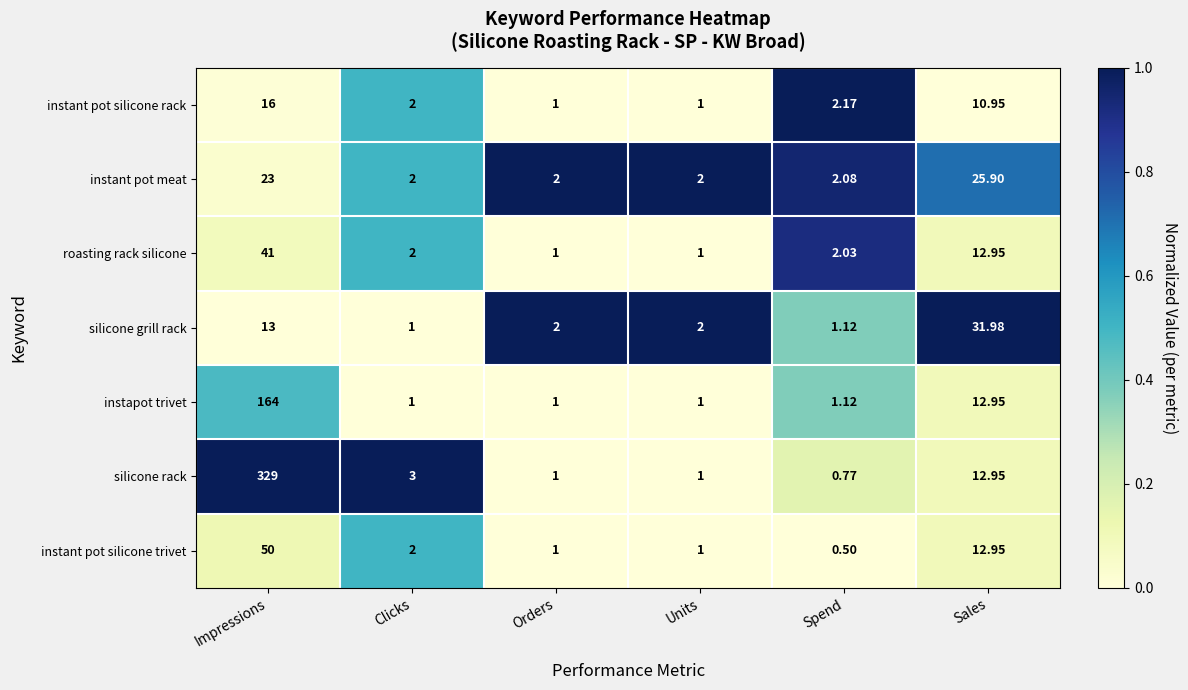

At which category is the sum across all series the highest?

Impressions